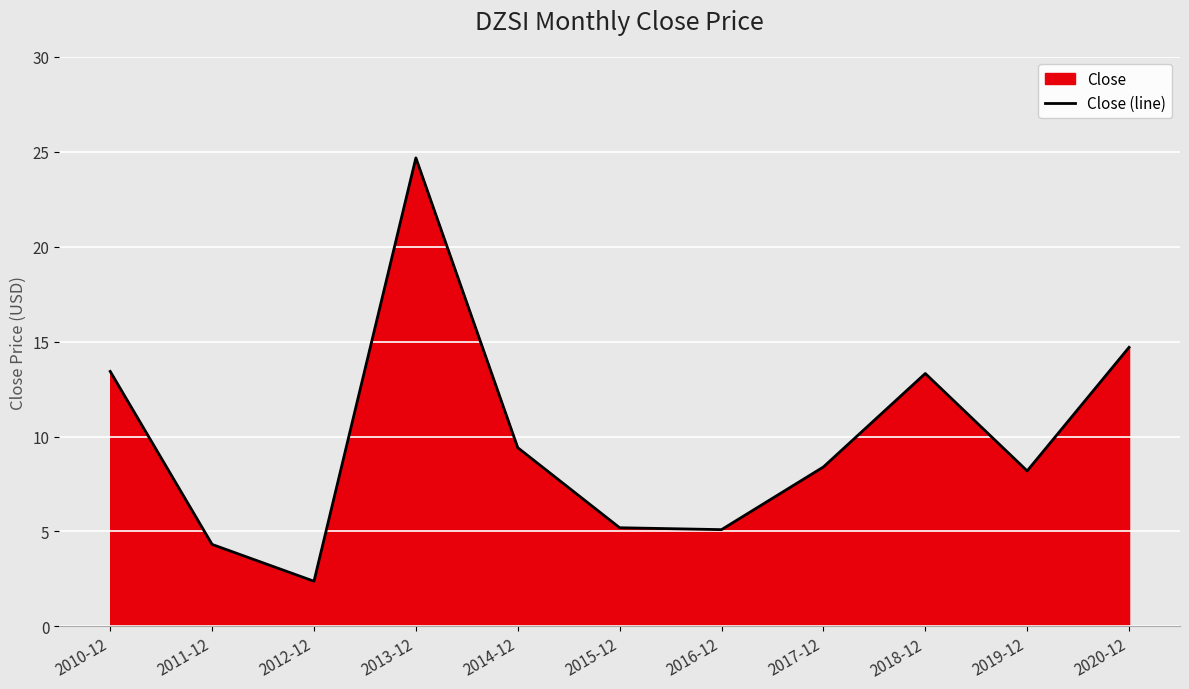

Reading left to right, what are all the values shown in this chart?

13.4	4.3	2.4	24.7	9.4	5.2	5.1	8.4	13.3	8.2	14.7